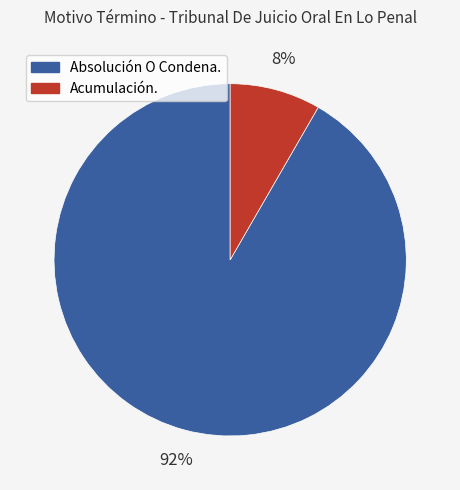

Which slice represents more than half of the pie?

Absolución O Condena.